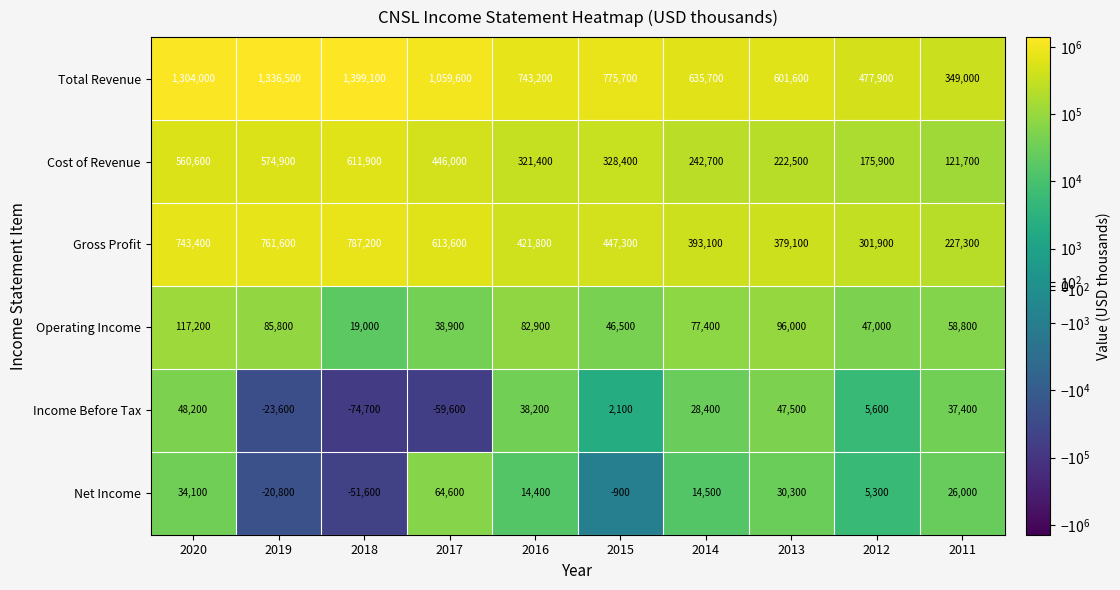

At which category does the chart reach its peak across all series?

2018